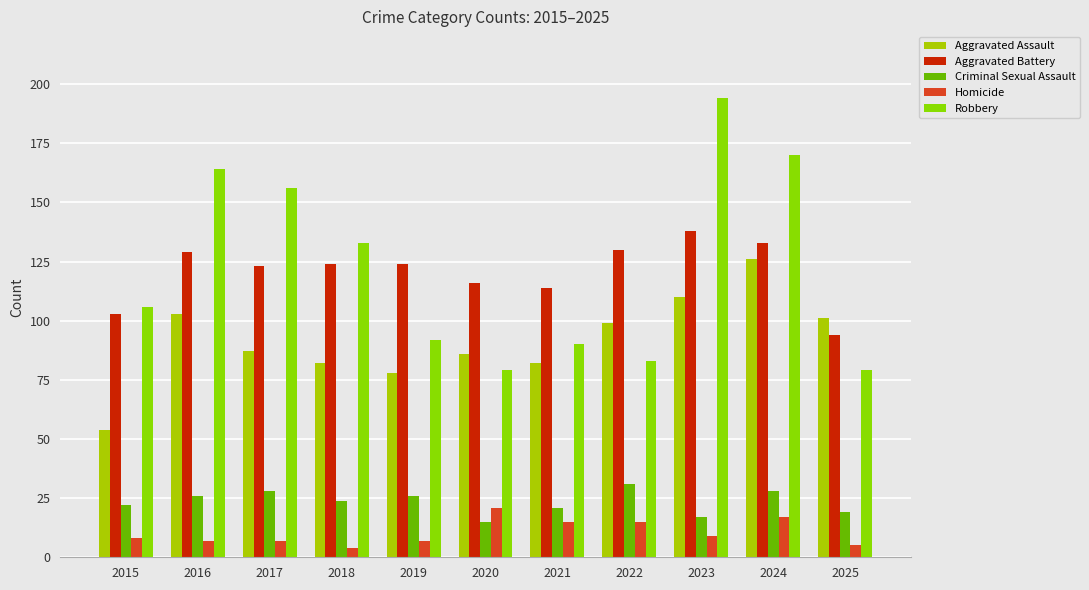

Where is Aggravated Battery nearest to the value 116?

2020